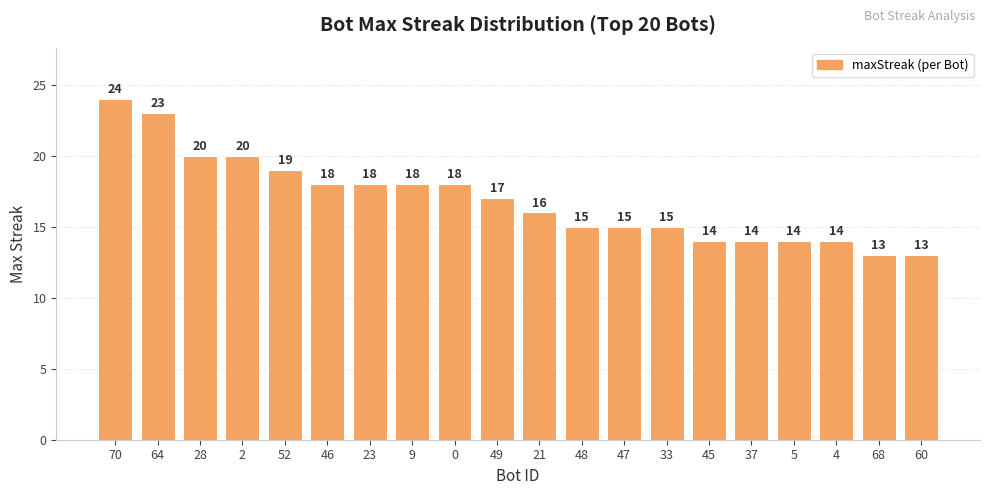

Reading left to right, transcribe all the data shown in this chart.

70=24	64=23	28=20	2=20	52=19	46=18	23=18	9=18	0=18	49=17	21=16	48=15	47=15	33=15	45=14	37=14	5=14	4=14	68=13	60=13